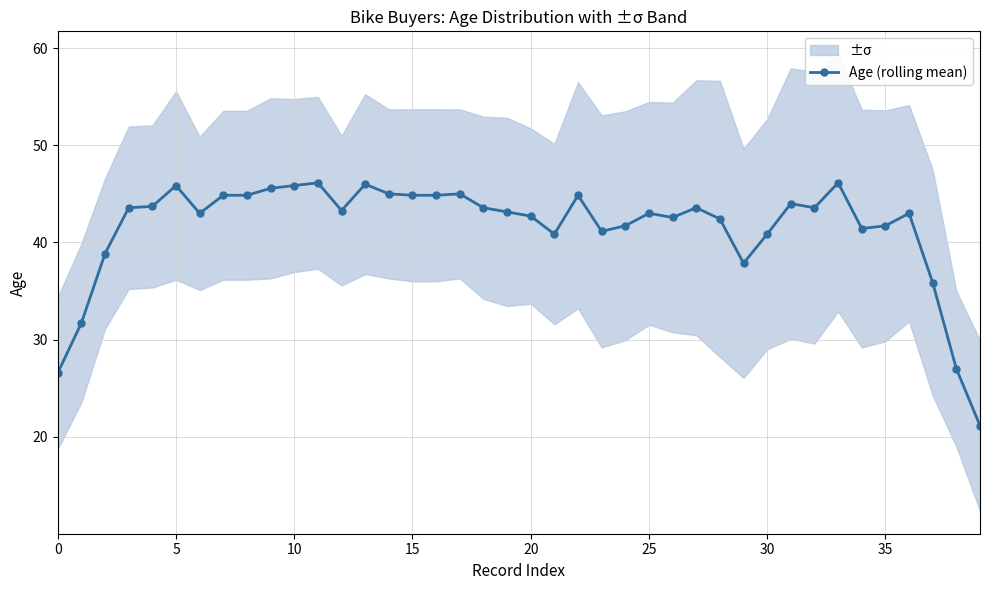

True or false: Age (rolling mean) has more than 0 points higher than both neighbors.

True